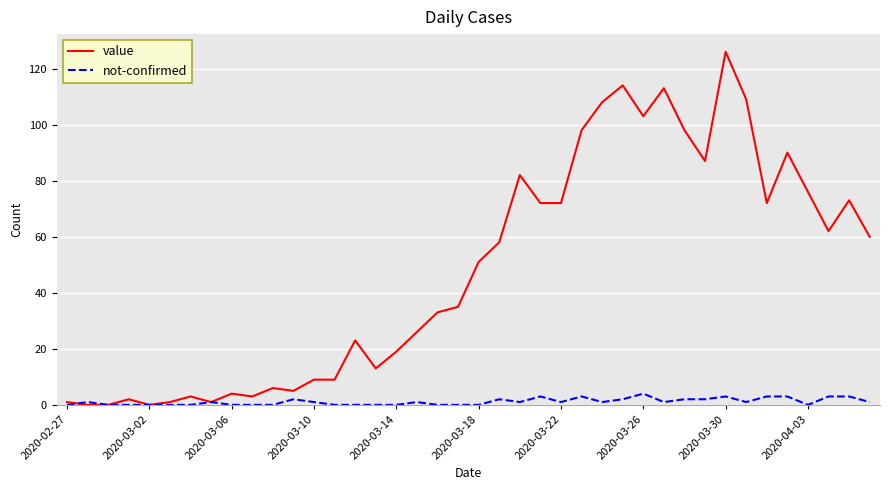

Rank the series by their maximum value, from lowest to highest.

not-confirmed, value